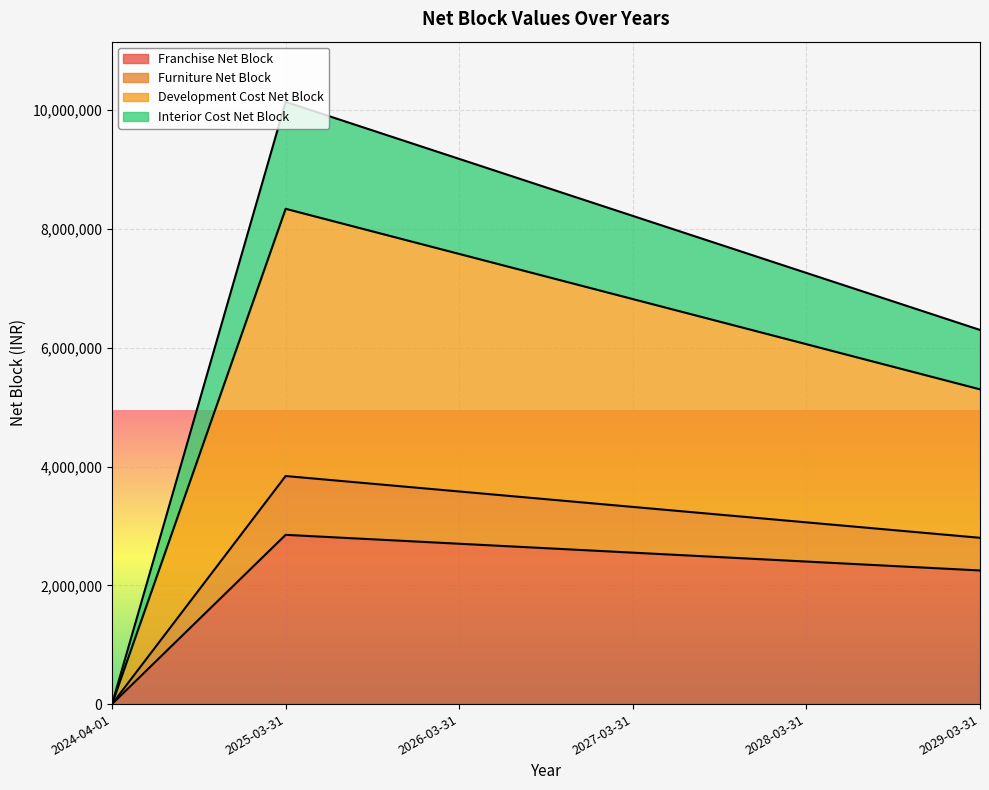

At which label does Interior Cost Net Block first exceed 3320000?

2025-03-31